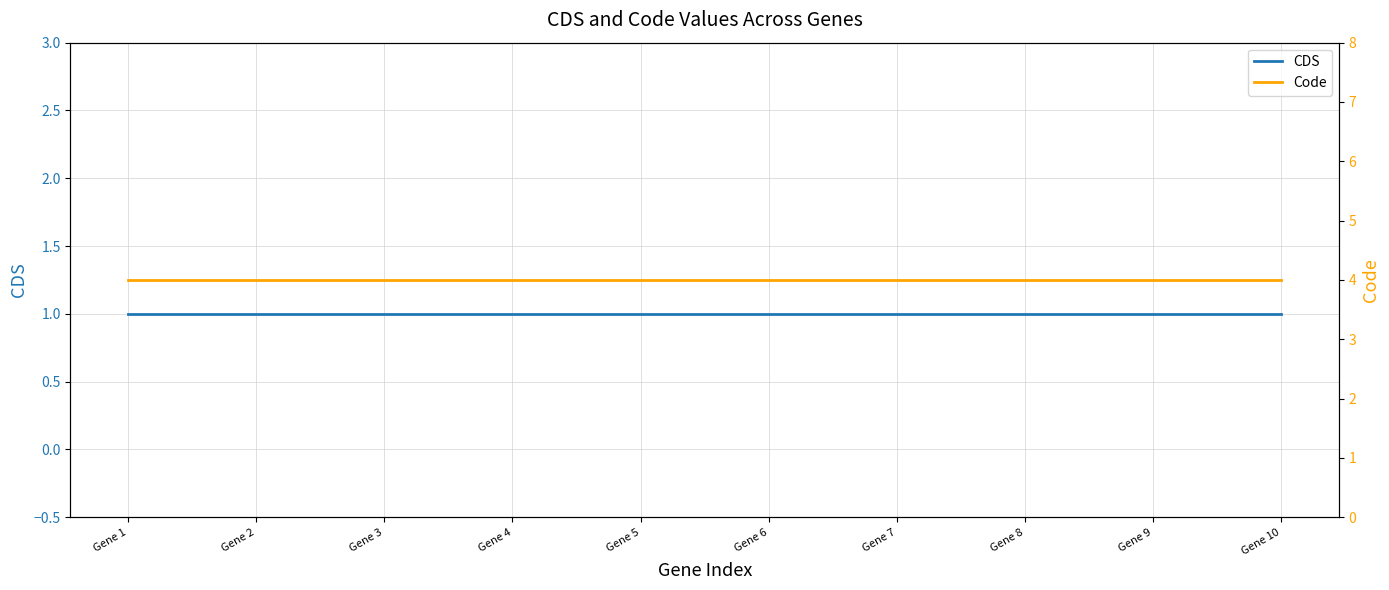

True or false: CDS and Code intersect in this chart.

False